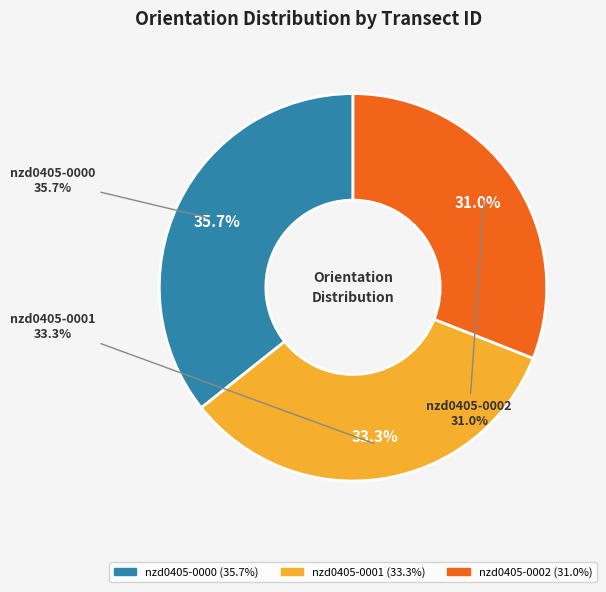

Approximately how many times larger is the value at nzd0405-0002 compared to nzd0405-0000?

0.9